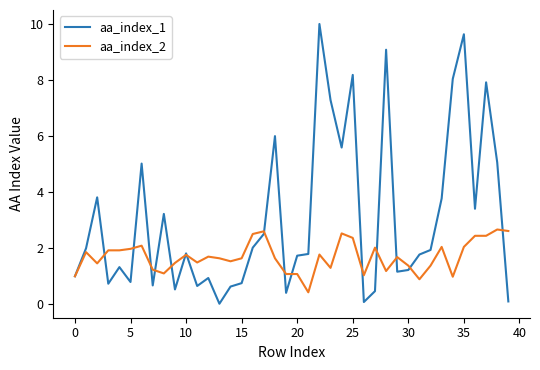

Which series has the widest spread of values?

aa_index_1